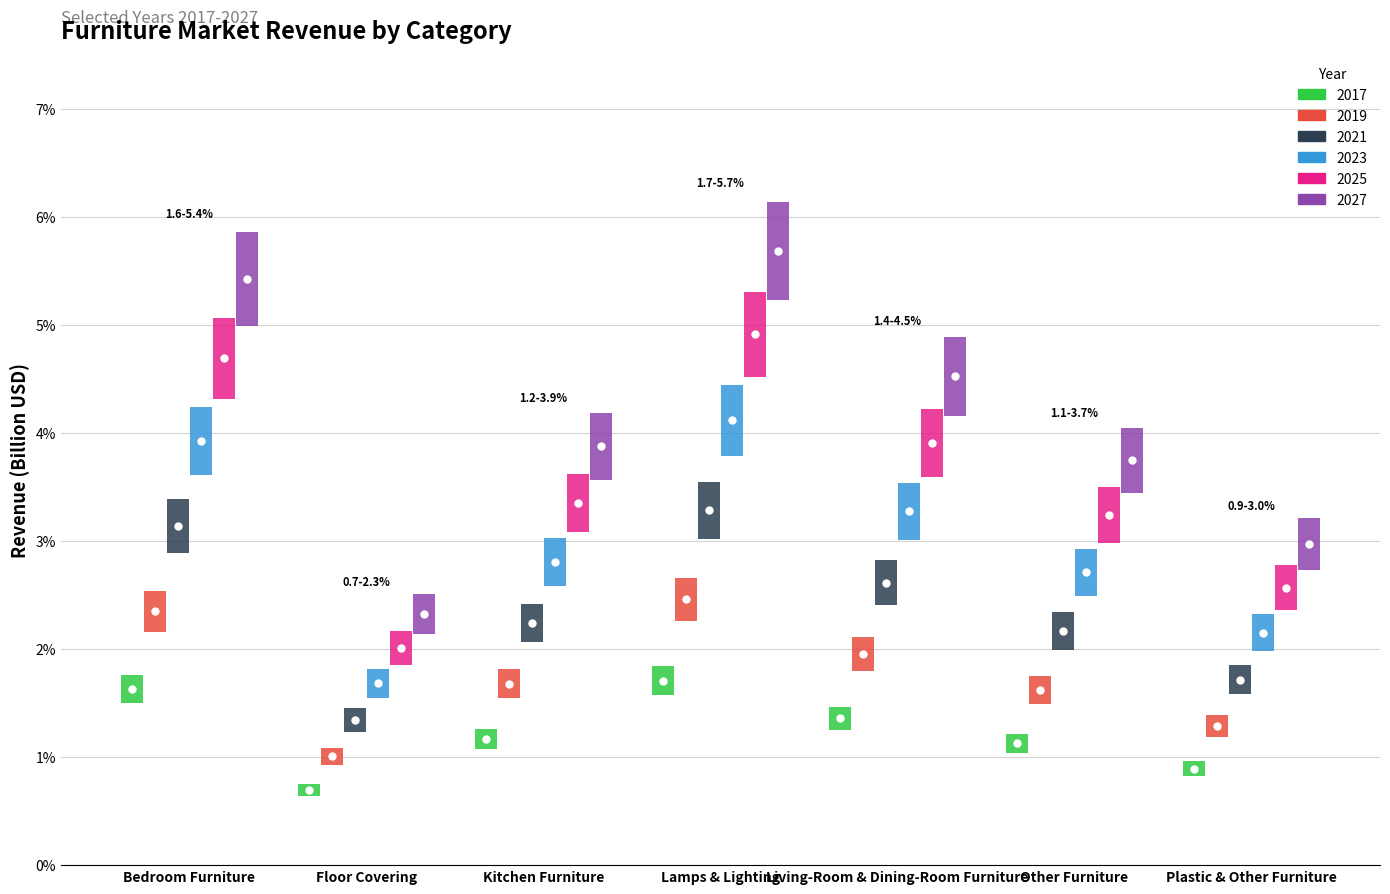

Count the number of categories in the chart.

7